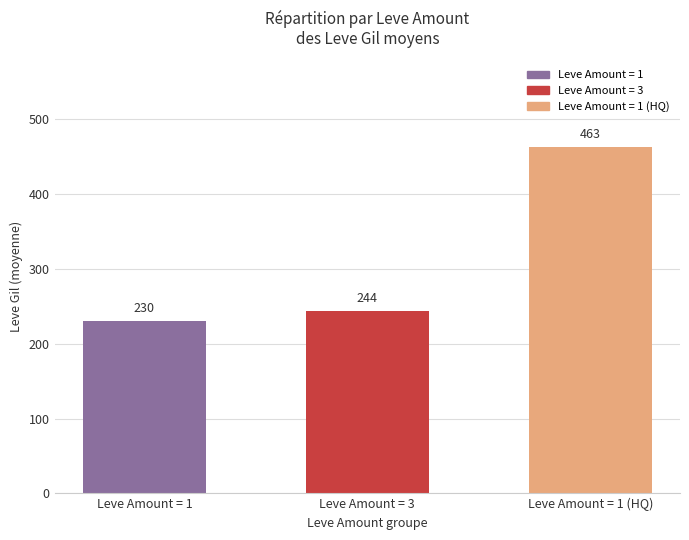

Which label corresponds to the smallest value in the chart?

Leve Amount = 1